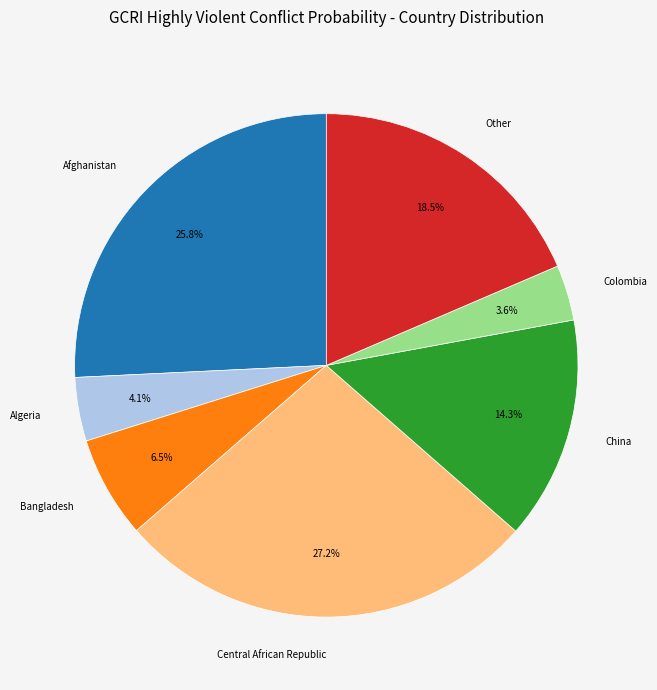

How many slices are in this pie chart?

7